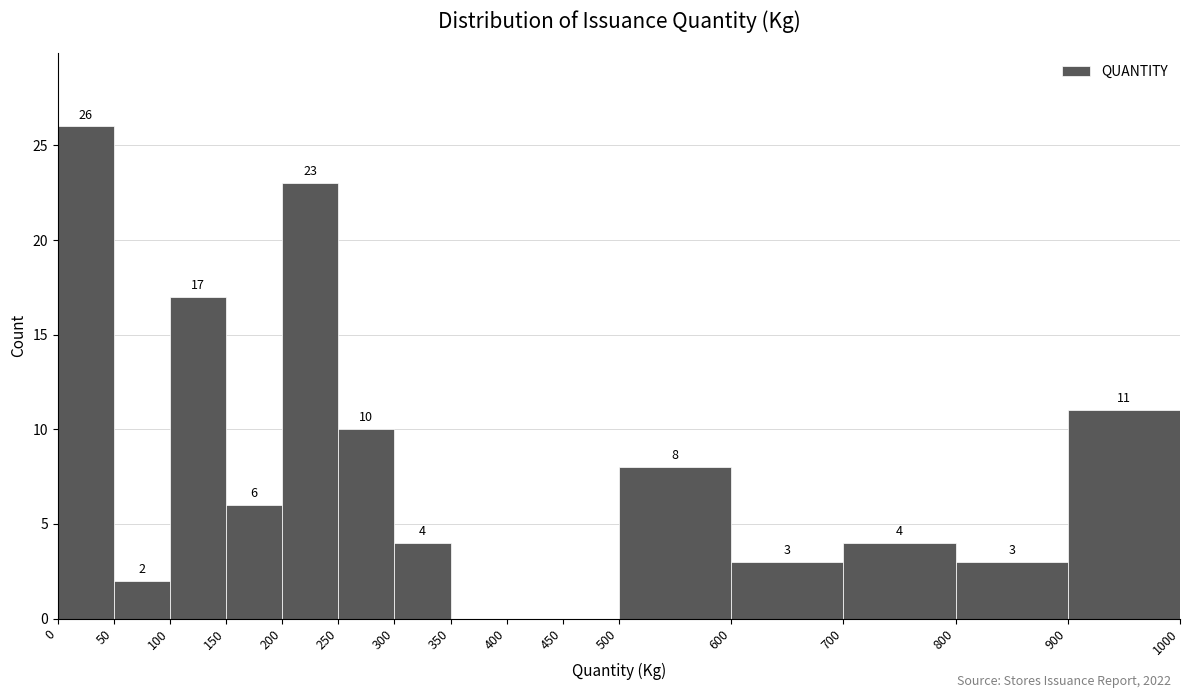

Over which range of the x-axis is the bar tallest?

0 to 50